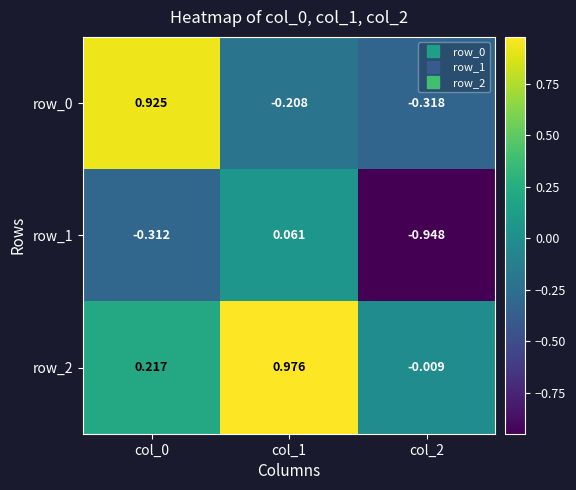

At which label does row_2 reach its peak?

col_1